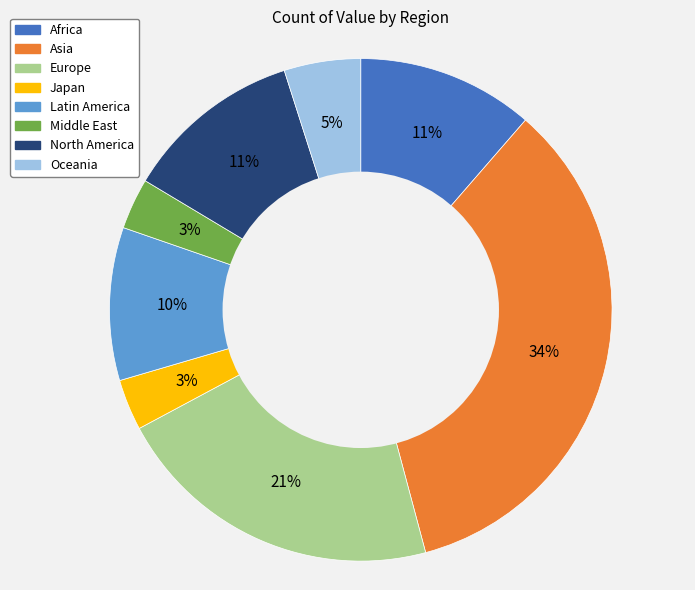

To the nearest percent, what is the difference between the Europe and Japan slice percentages?

18%